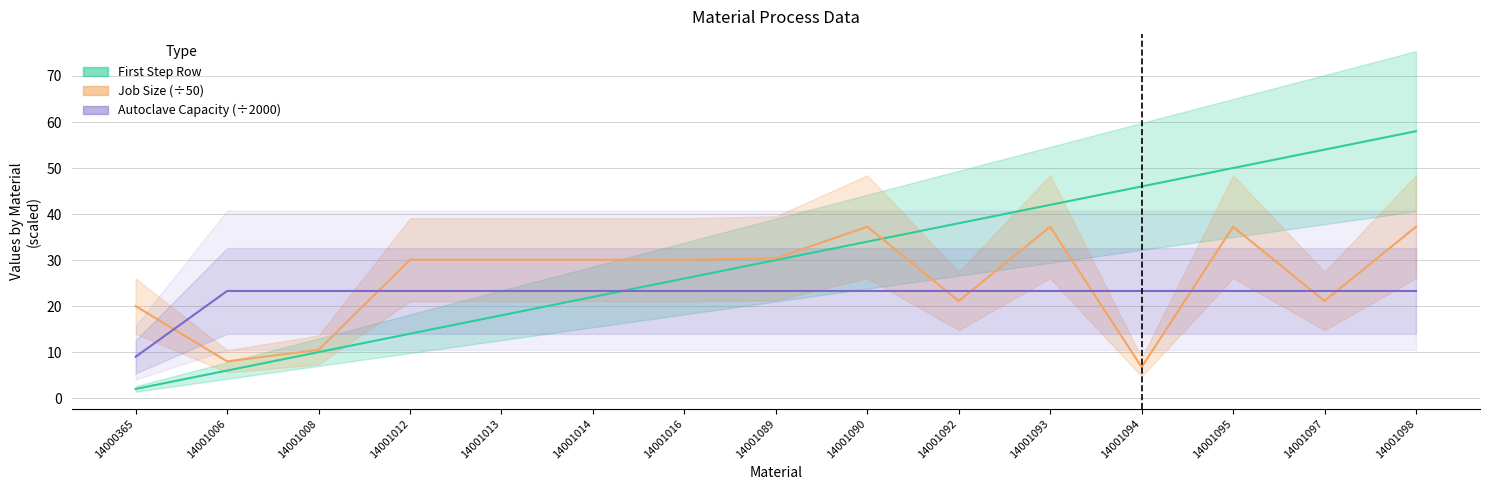

Reading right to left, list all the values displayed in this chart.

First Step Row: 14001098=58.0	14001097=54.0	14001095=50.0	14001094=46.0	14001093=42.0	14001092=38.0	14001090=34.0	14001089=30.0	14001016=26.0	14001014=22.0	14001013=18.0	14001012=14.0	14001008=10.0	14001006=6.0	14000365=2.0
Job Size: 14001098=37.2	14001097=21.1	14001095=37.2	14001094=6.7	14001093=37.2	14001092=21.1	14001090=37.2	14001089=30.4	14001016=30.1	14001014=30.1	14001013=30.1	14001012=30.1	14001008=10.5	14001006=8.0	14000365=20.0
Autoclave Capacity: 14001098=23.3	14001097=23.3	14001095=23.3	14001094=23.3	14001093=23.3	14001092=23.3	14001090=23.3	14001089=23.3	14001016=23.3	14001014=23.3	14001013=23.3	14001012=23.3	14001008=23.3	14001006=23.3	14000365=9.0